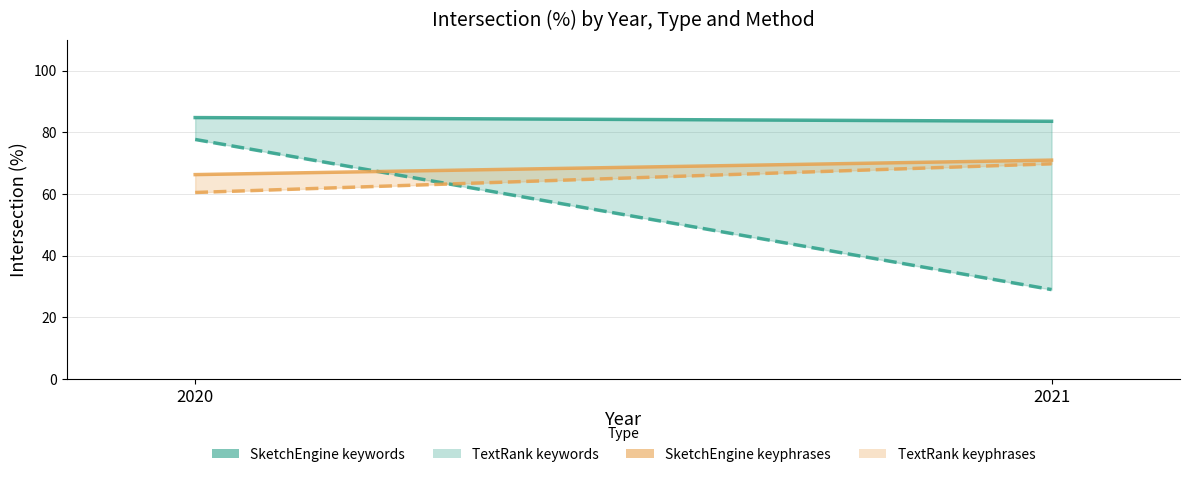

At which label does SketchEngine keyphrases reach its minimum?

2020